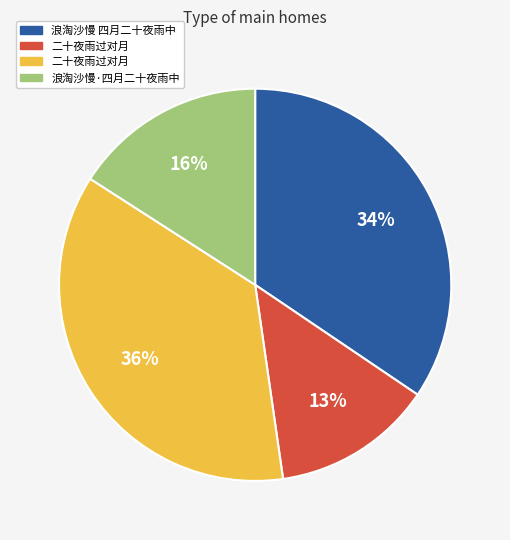

Is there any slice that represents more than half of the pie?

No